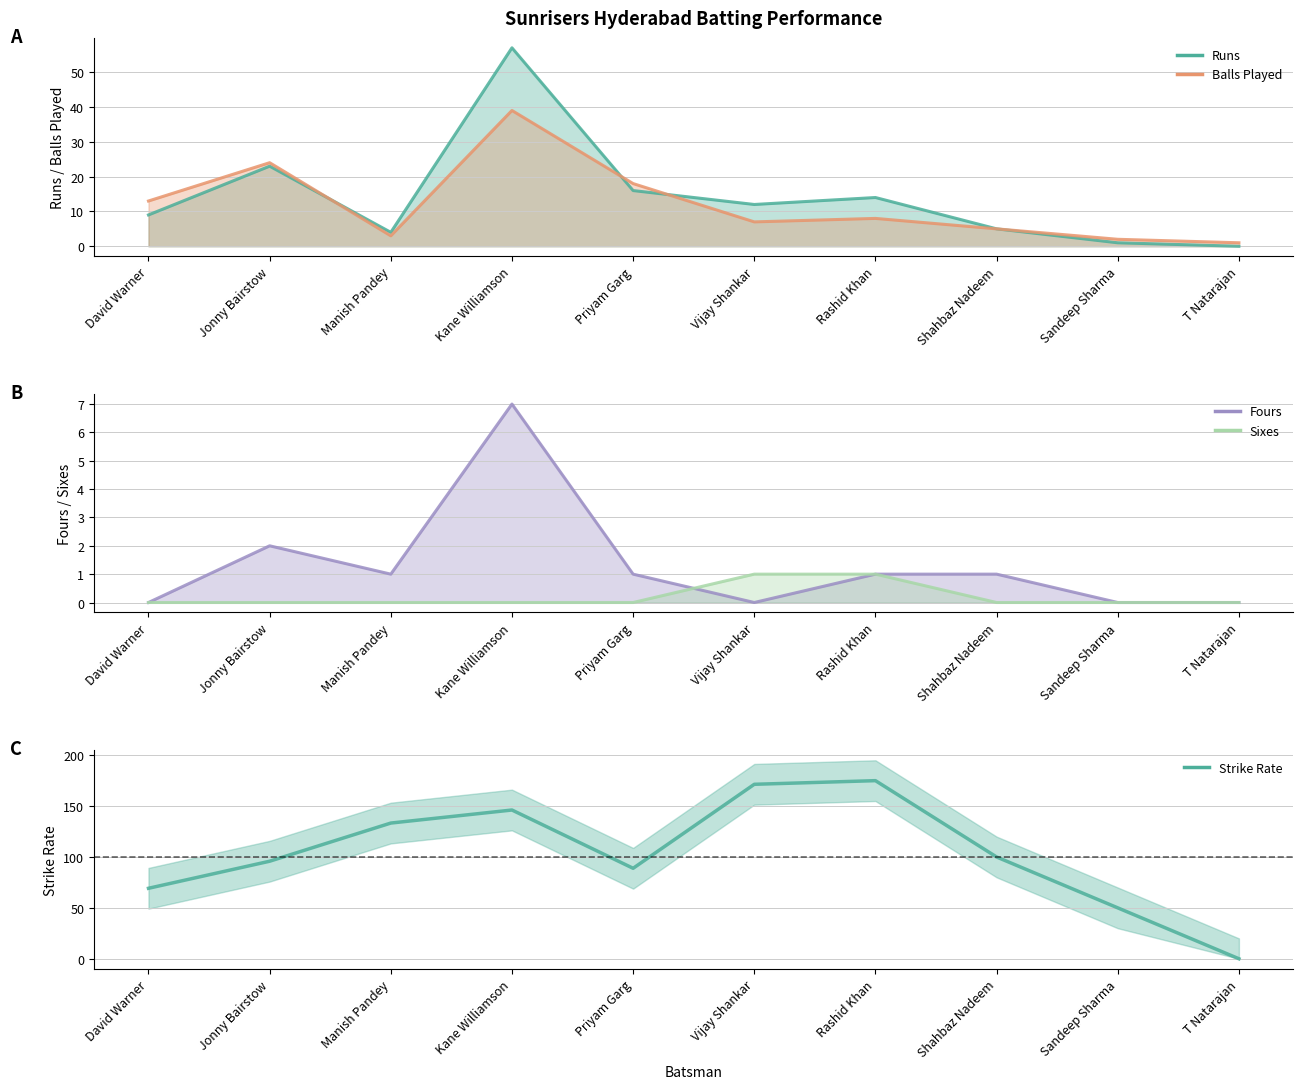

Does the chart display data point markers on the line(s)?

No